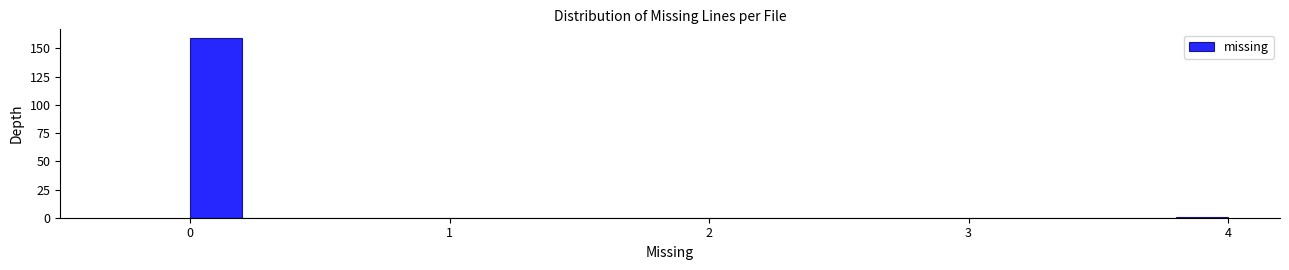

Around what value on the x-axis is the tallest bar? Give the approximate position of its centre, as read against the axis.

0.1